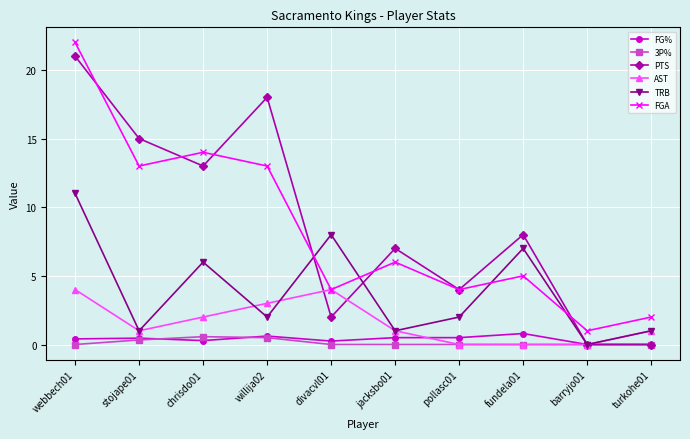

True or false: TRB and PTS cross at least once.

True